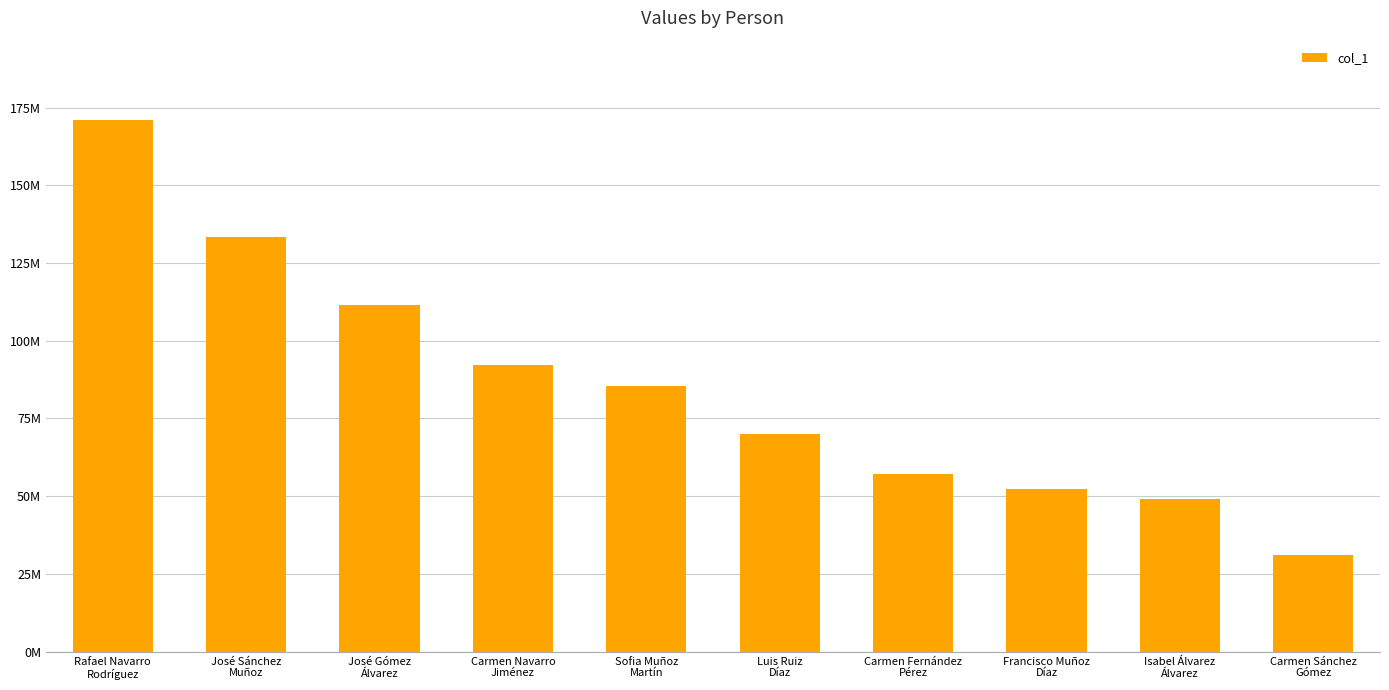

What is the difference between the maximum and minimum values?

139771774.0